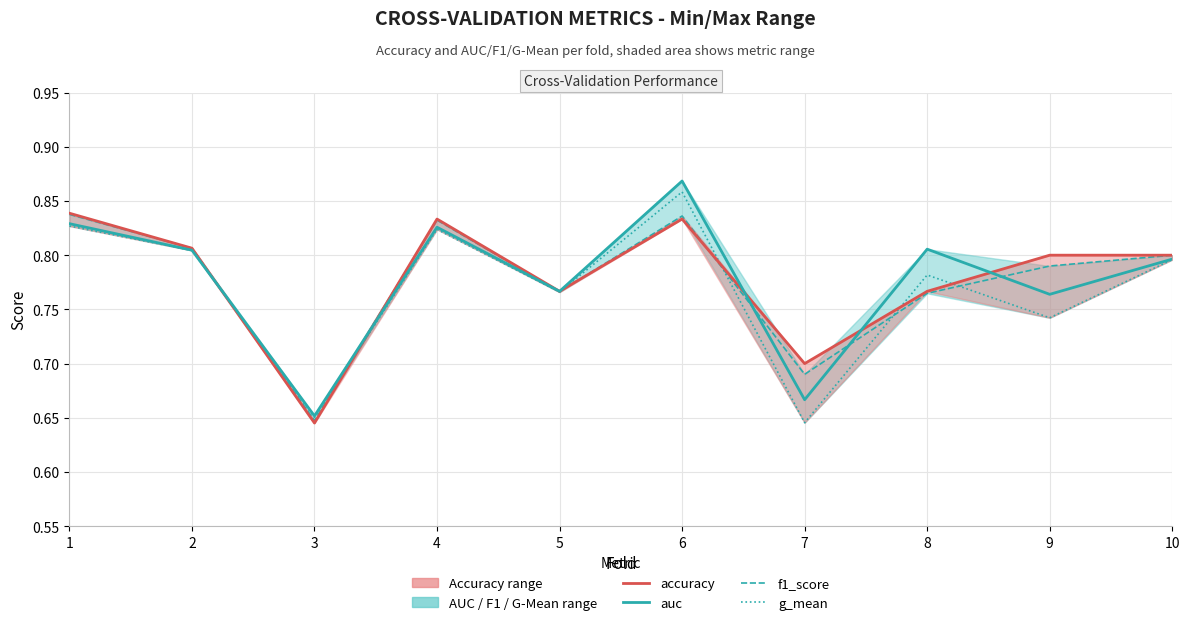

Reading left to right, transcribe all the data shown in this chart.

accuracy: 0.8	0.8	0.6	0.8	0.8	0.8	0.7	0.8	0.8	0.8
auc: 0.8	0.8	0.7	0.8	0.8	0.9	0.7	0.8	0.8	0.8
f1_score: 0.8	0.8	0.6	0.8	0.8	0.8	0.7	0.8	0.8	0.8
g_mean: 0.8	0.8	0.7	0.8	0.8	0.9	0.6	0.8	0.7	0.8